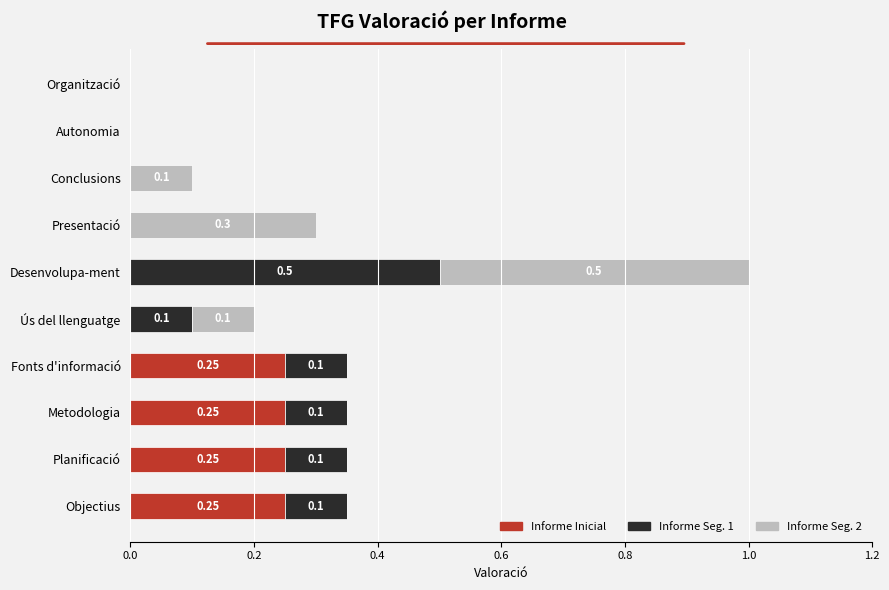

Count the number of categories in the chart.

10